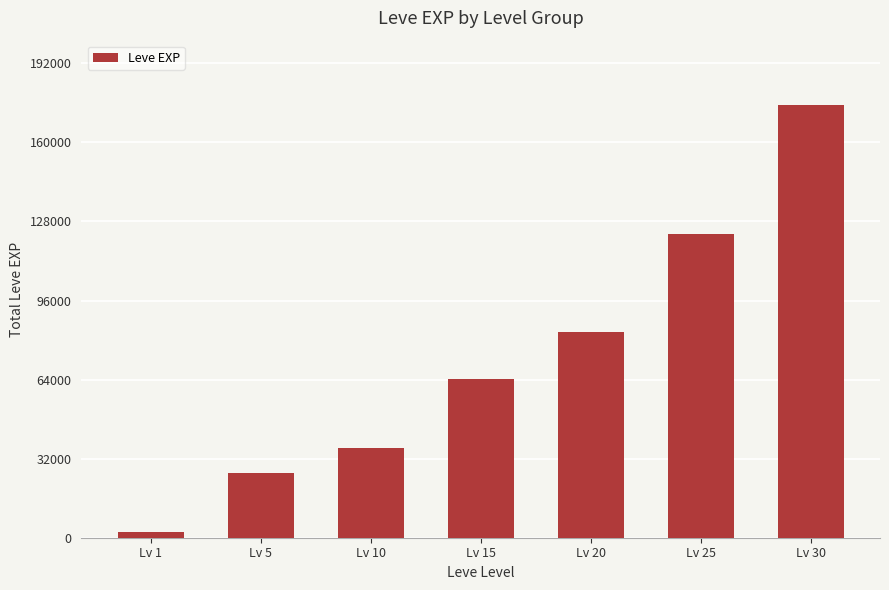

Which label corresponds to the smallest value in the chart?

Lv 1